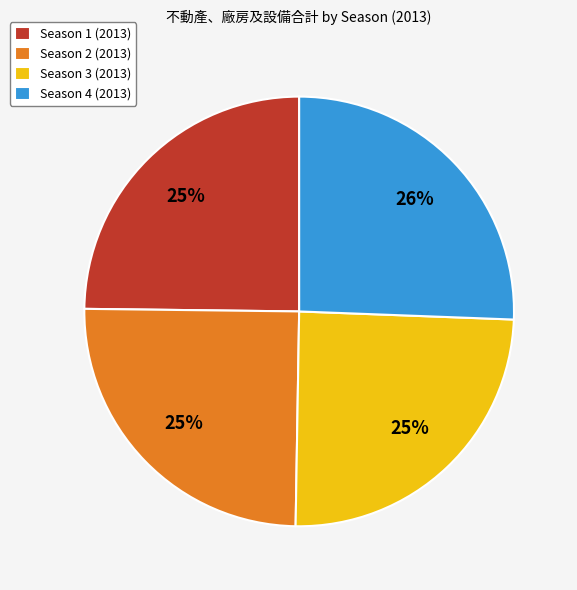

To the nearest percent, what is the combined percentage of Season 1 (2013) and Season 2 (2013)?

50%